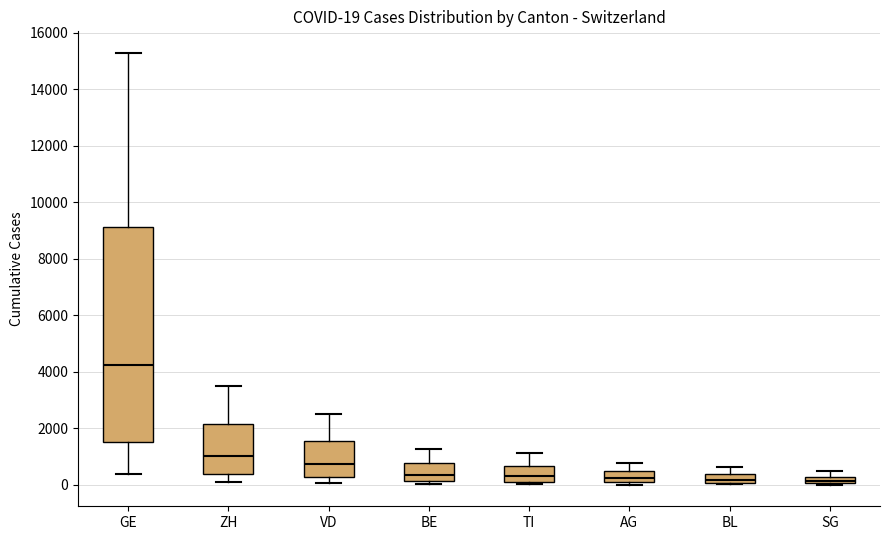

Comparing the boxes themselves (not the whiskers), which one is the tallest?

GE